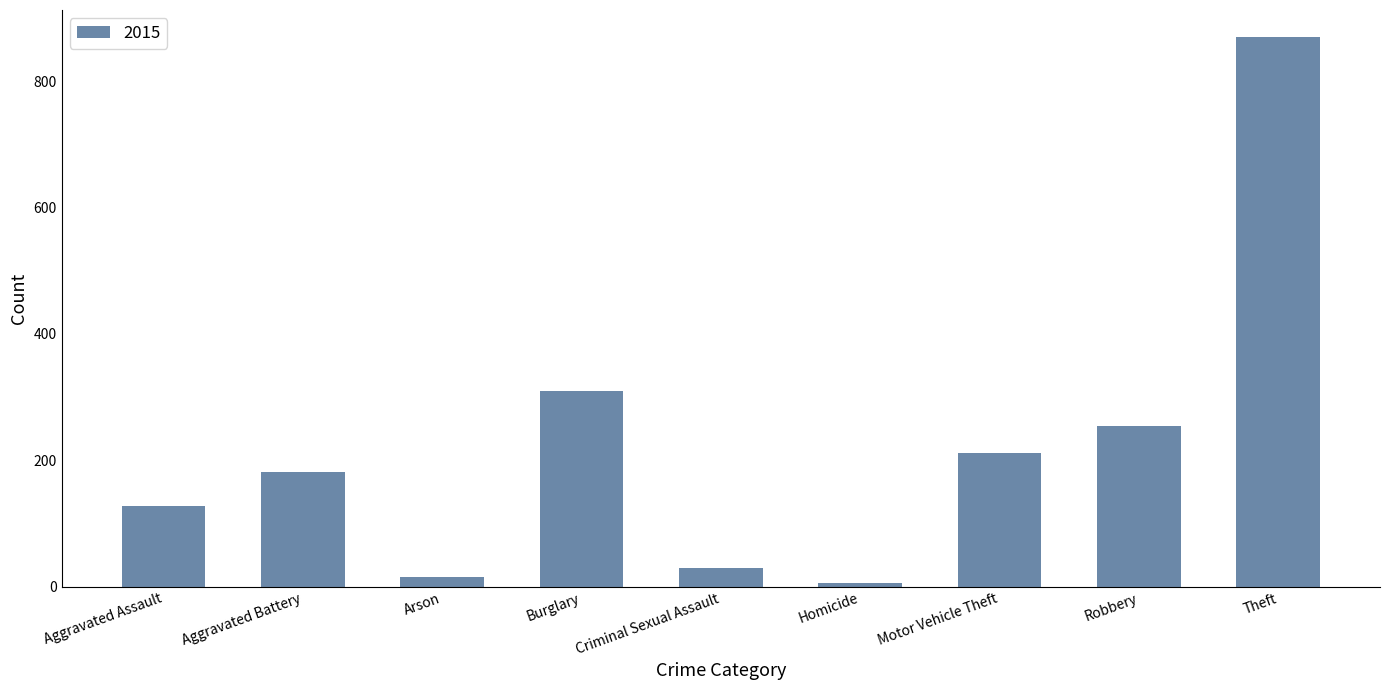

Reading left to right, transcribe all the data shown in this chart.

128	181	16	309	30	6	212	254	869